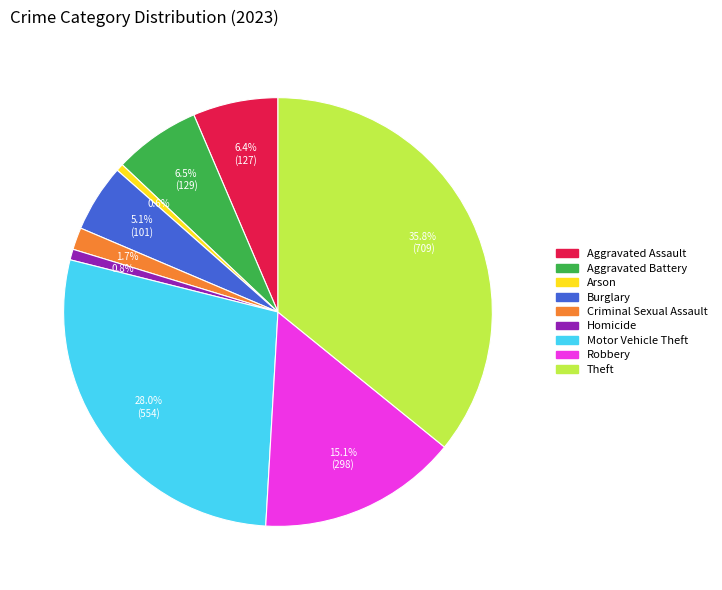

To the nearest percent, what percentage of the pie is Arson?

1%